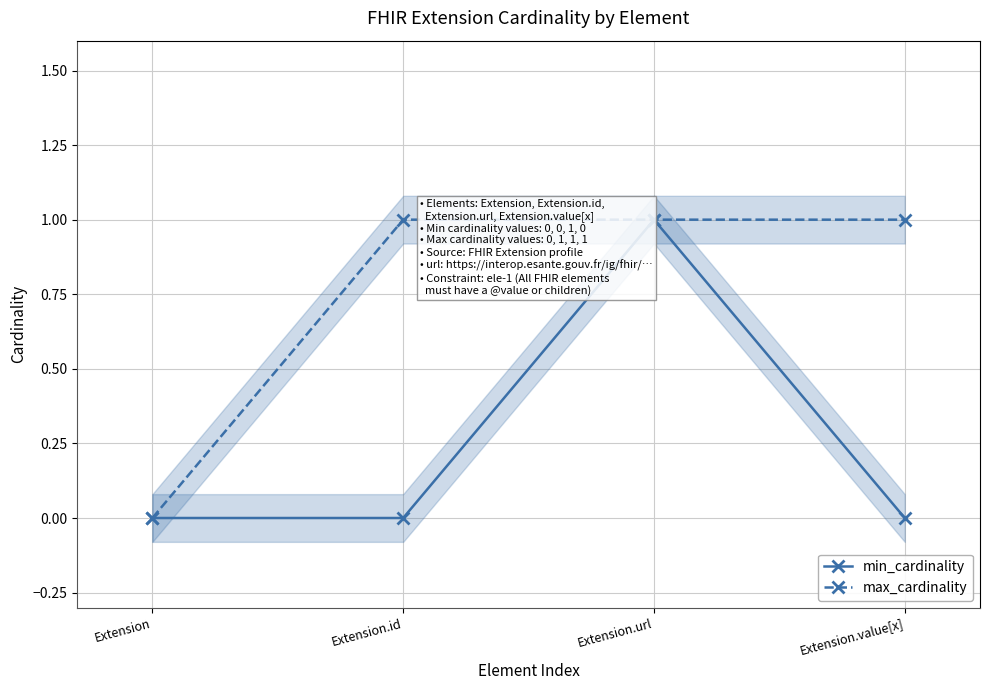

How many categories are shown in the chart?

4